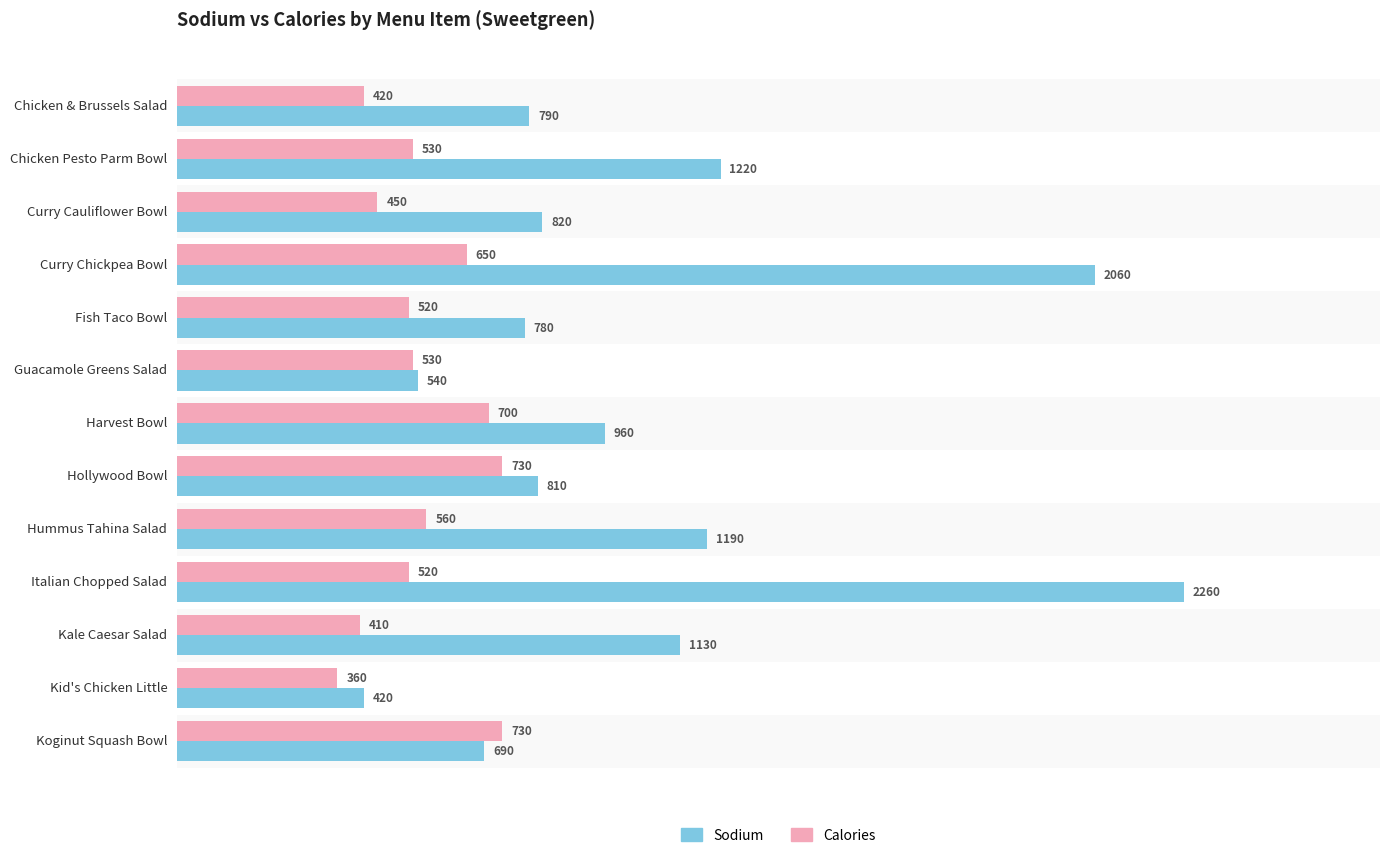

At which label does Sodium reach its minimum?

Kid's Chicken Little